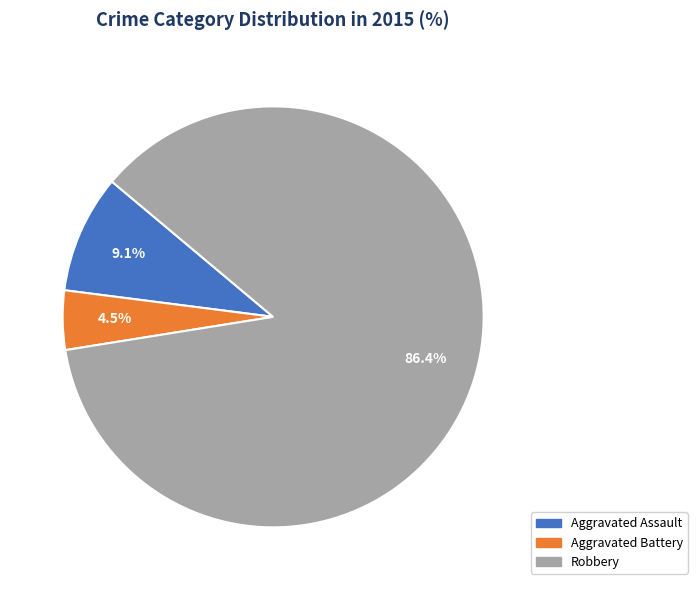

Between Aggravated Battery and Aggravated Assault, which is larger?

Aggravated Assault